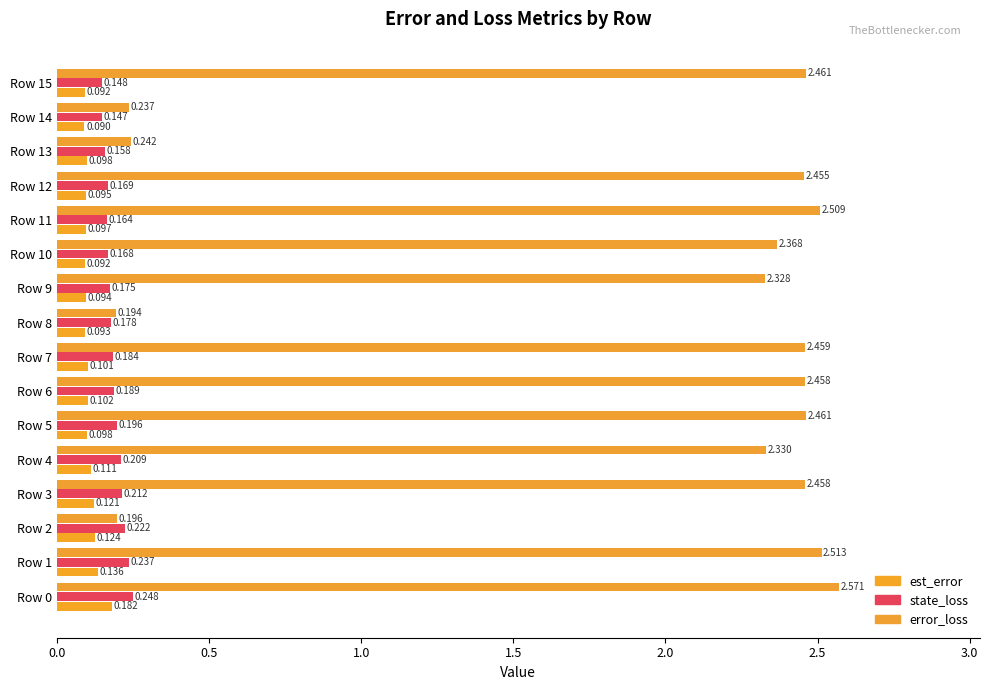

Reading right to left, extract all data points from this chart.

est_error: 0.1	0.1	0.1	0.1	0.1	0.1	0.1	0.1	0.1	0.1	0.1	0.1	0.1	0.1	0.1	0.2
state_loss: 0.1	0.1	0.2	0.2	0.2	0.2	0.2	0.2	0.2	0.2	0.2	0.2	0.2	0.2	0.2	0.2
error_loss: 2.5	0.2	0.2	2.5	2.5	2.4	2.3	0.2	2.5	2.5	2.5	2.3	2.5	0.2	2.5	2.6